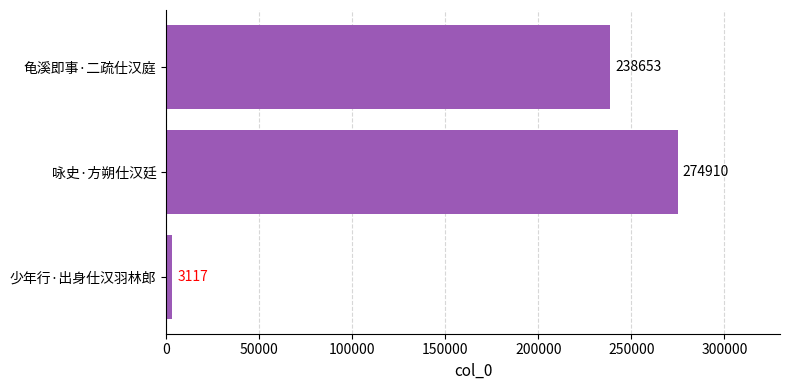

Rank the categories by value from highest to lowest.

咏史·方朔仕汉廷, 龟溪即事·二疏仕汉庭, 少年行·出身仕汉羽林郎